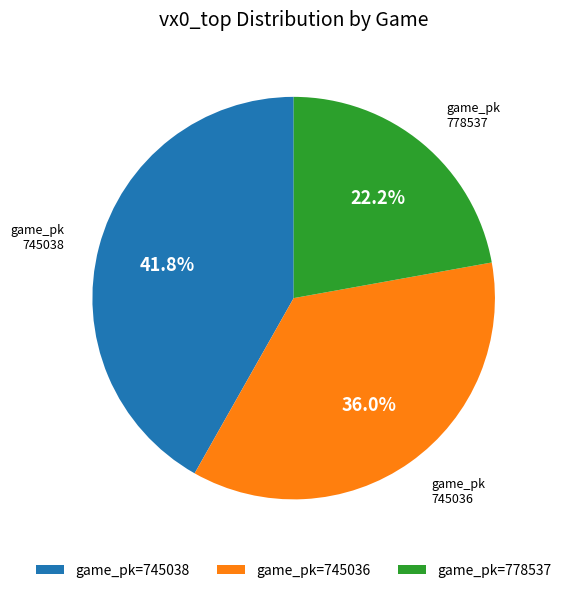

Which has a higher value, game_pk=745038 or game_pk=778537?

game_pk=745038